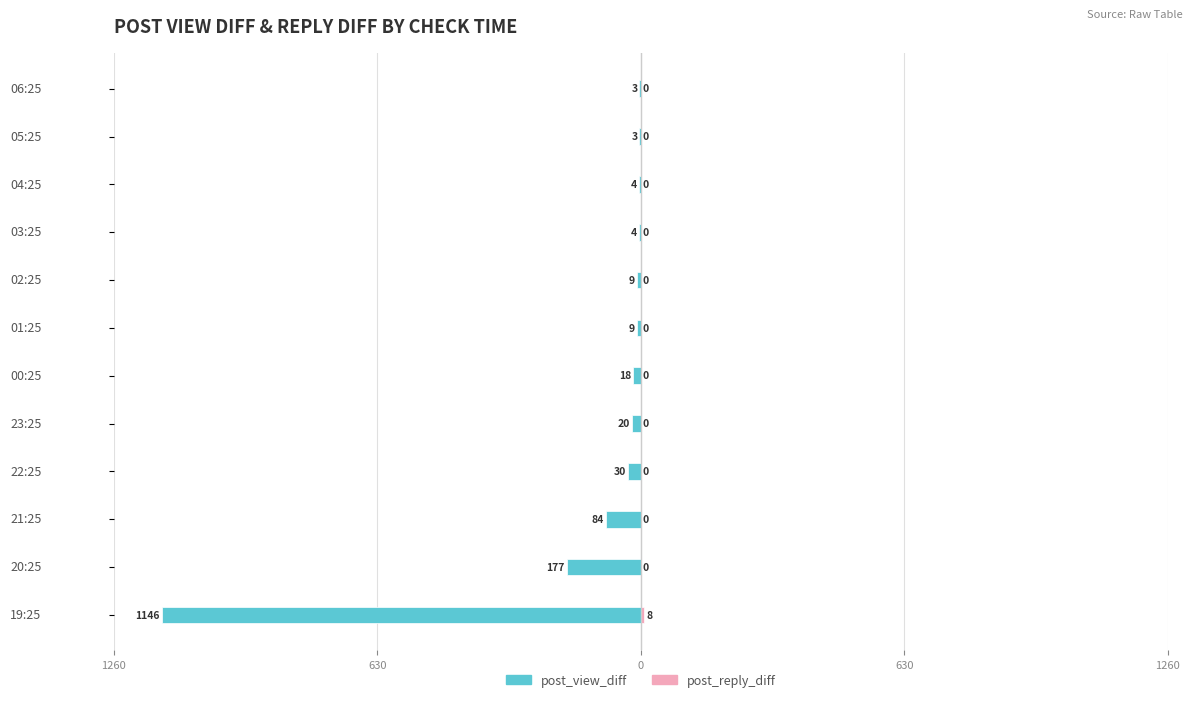

What are all the series names shown in the legend?

post_view_diff, post_reply_diff